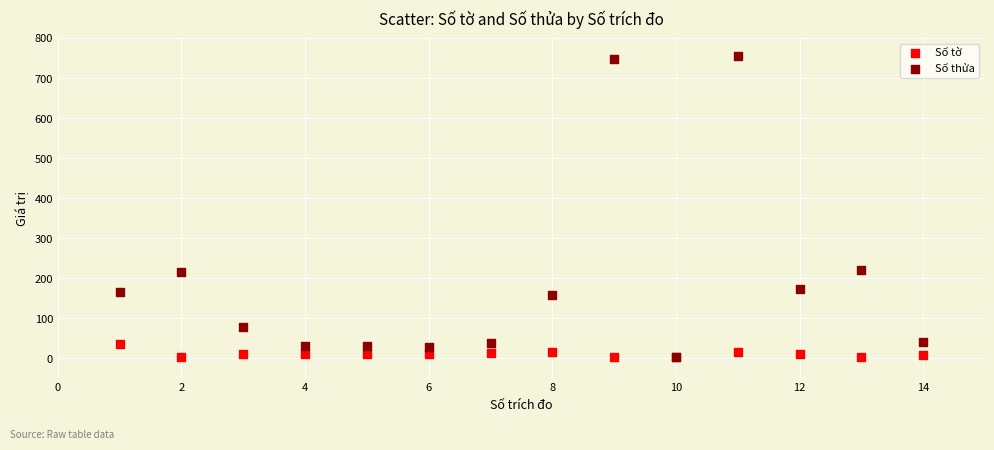

What are all the series names shown in the legend?

Số tờ, Số thửa